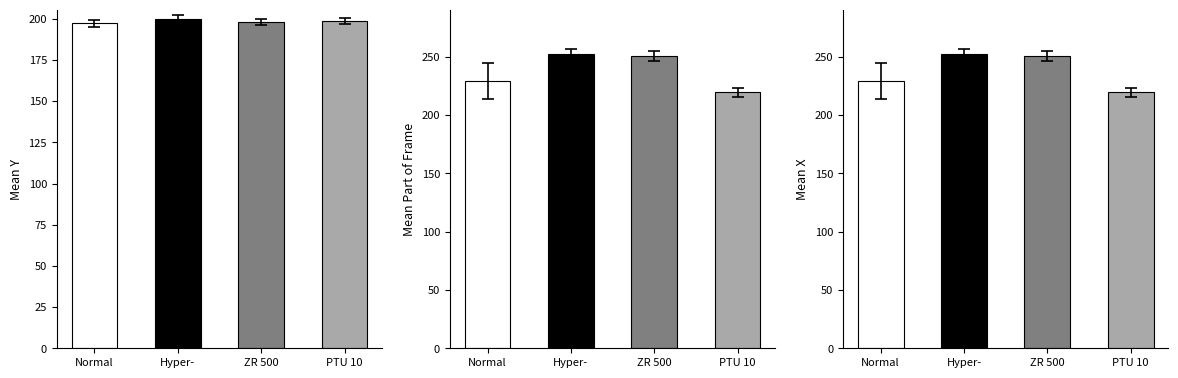

Which series has the largest range (max minus min)?

Mean Part of Frame